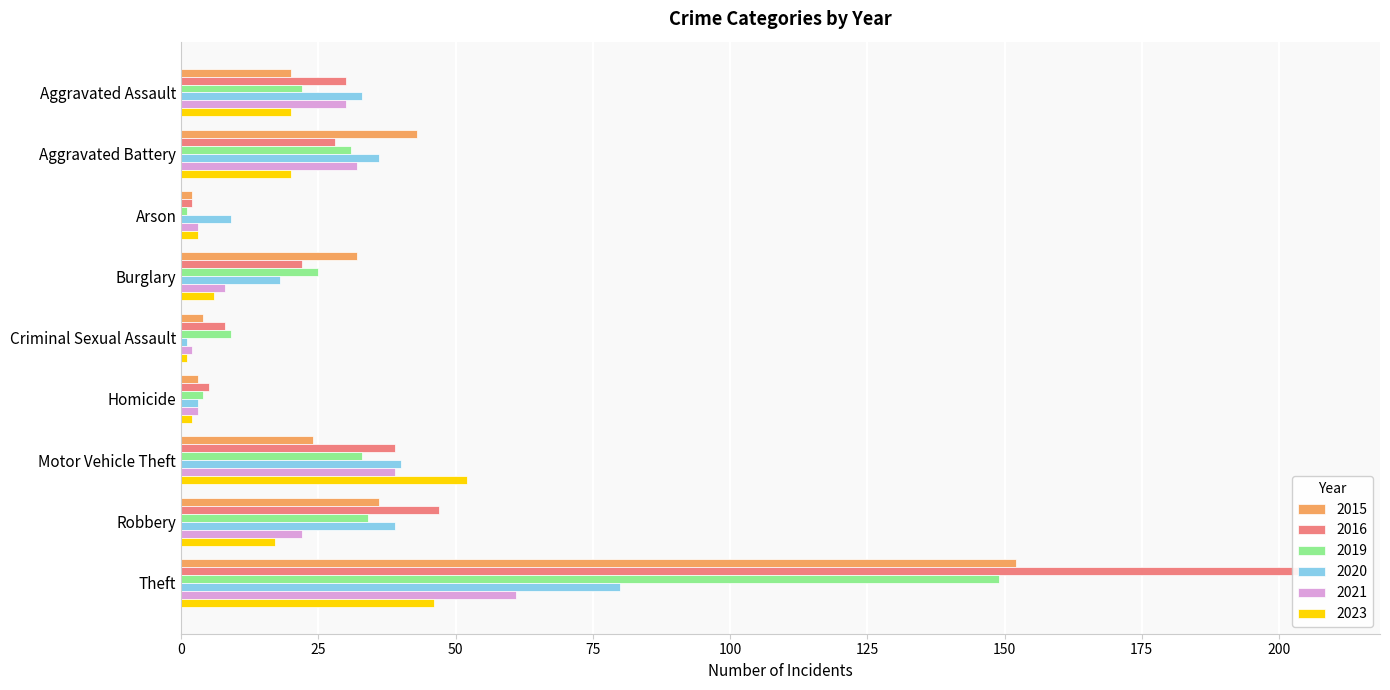

How many data points in 2023 are less than 17?

4